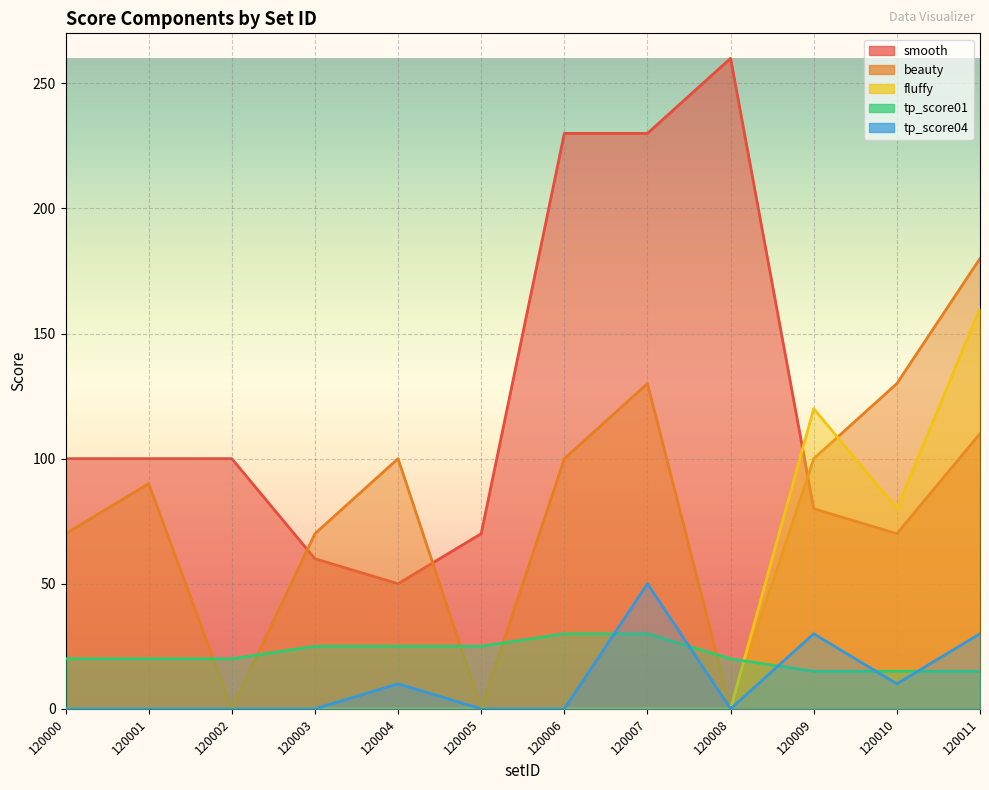

How many values in the beauty series are below 100?

6